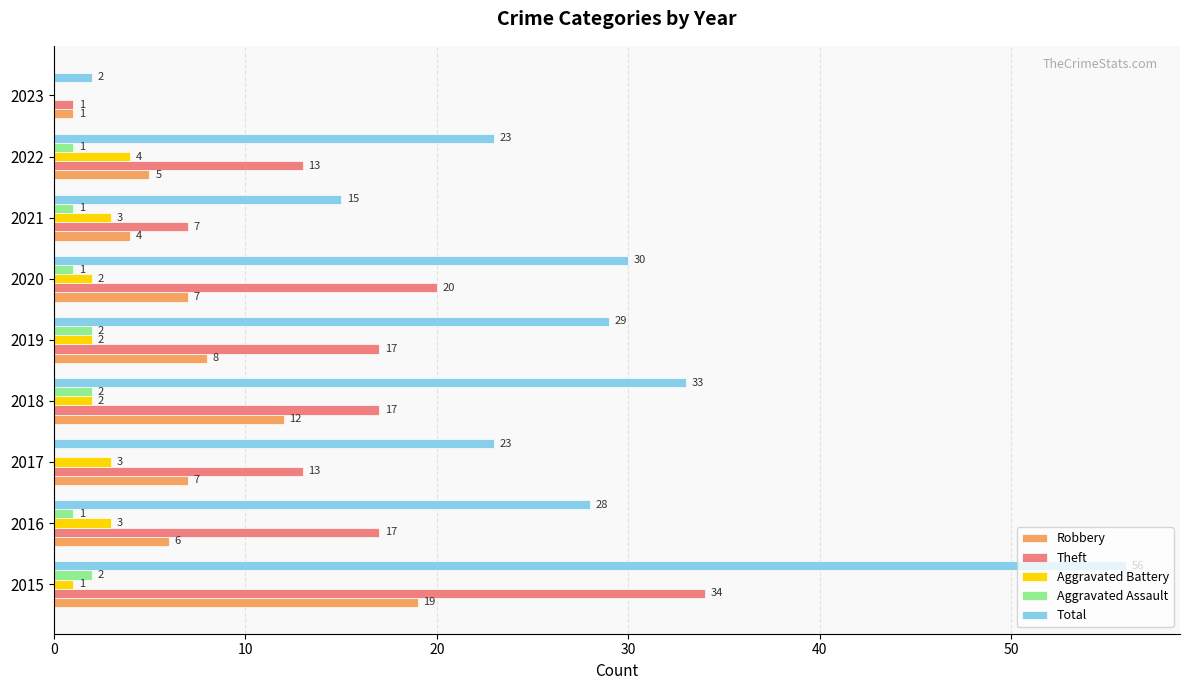

Where is Total nearest to the value 29?

2019